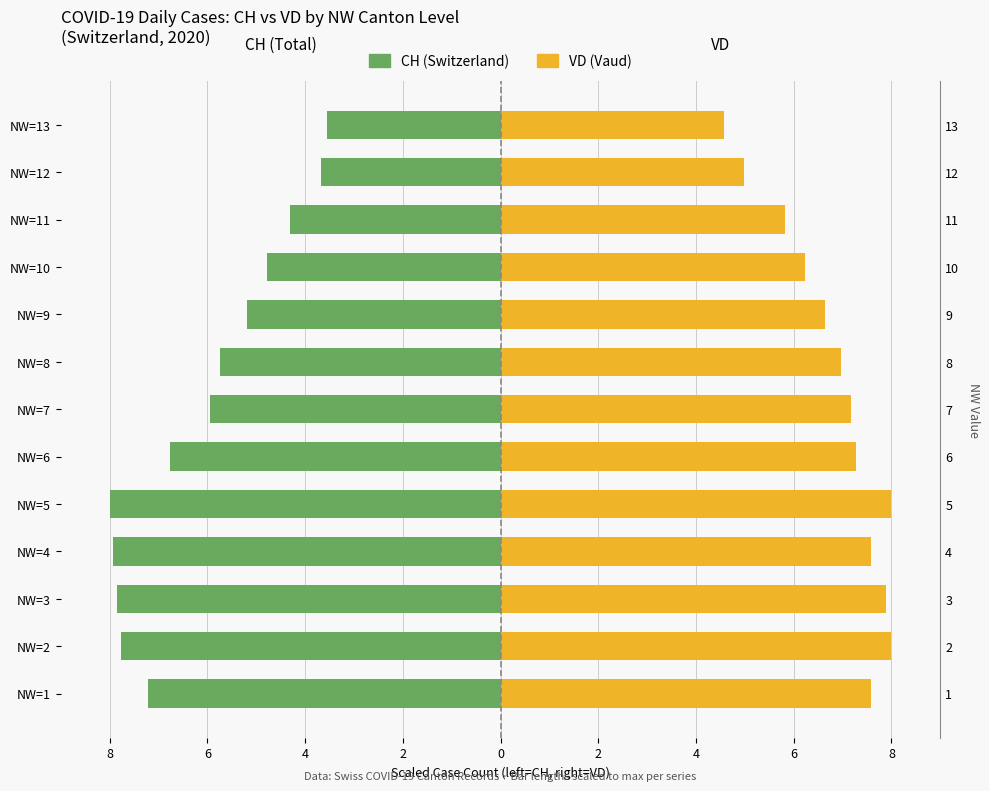

At how many categories does at least one series exceed -2?

13